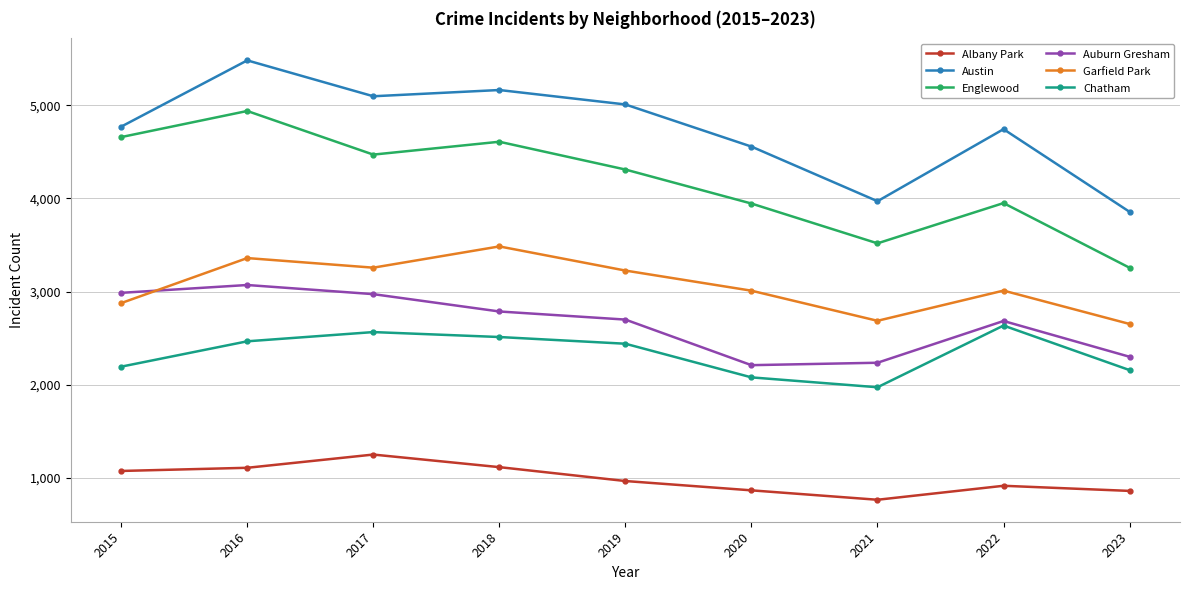

True or false: Austin and Englewood intersect in this chart.

False